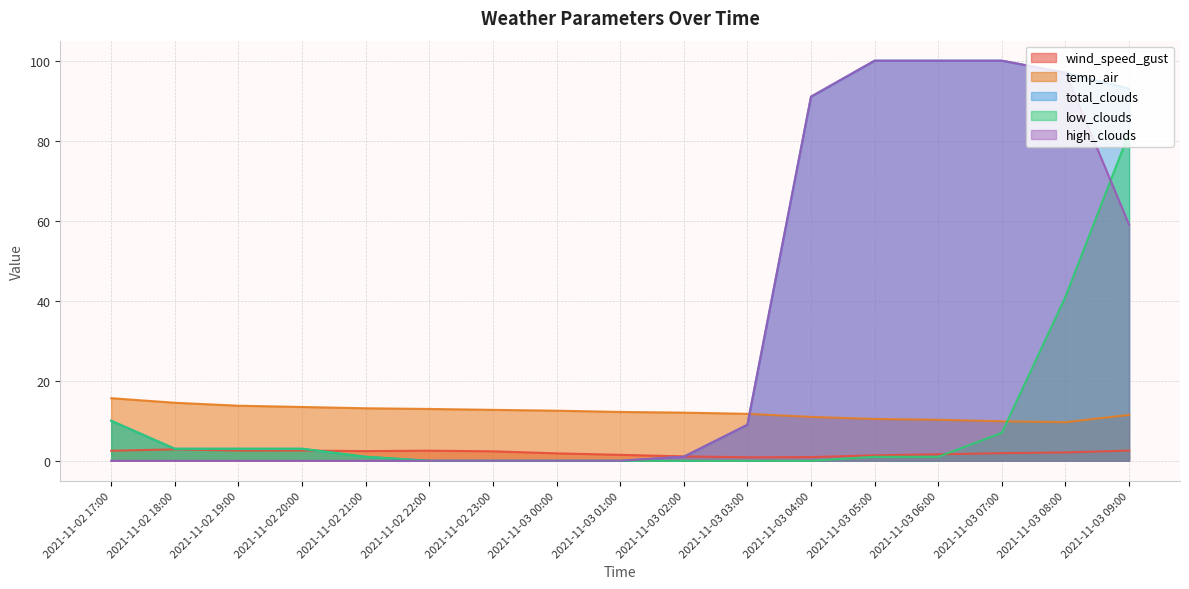

Which label corresponds to the largest value in the chart?

2021-11-03 05:00